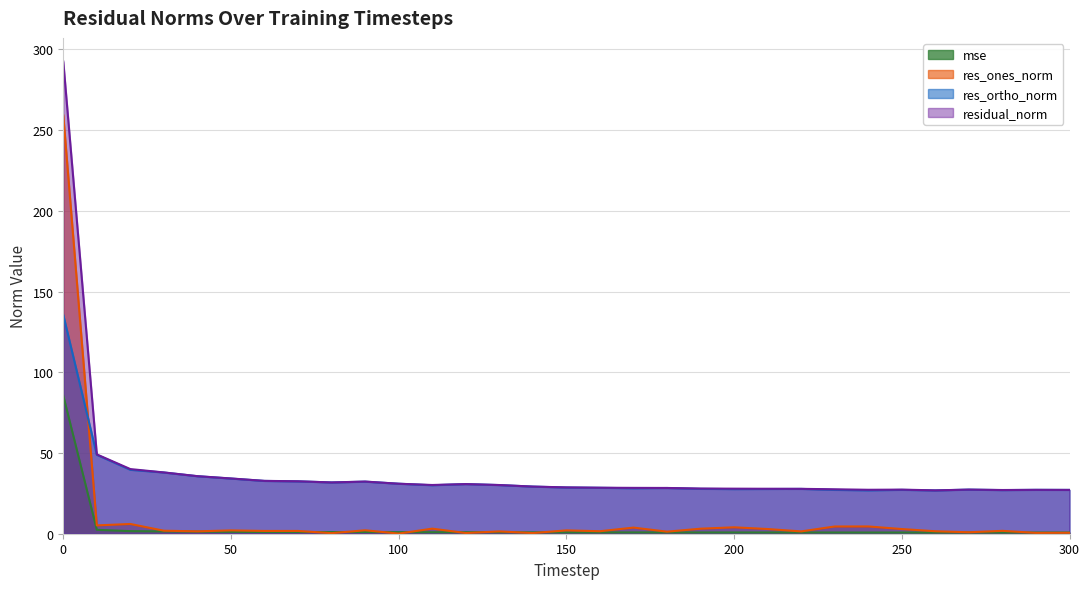

What is the value of the res_ortho_norm point at the 19th from the left?

28.3